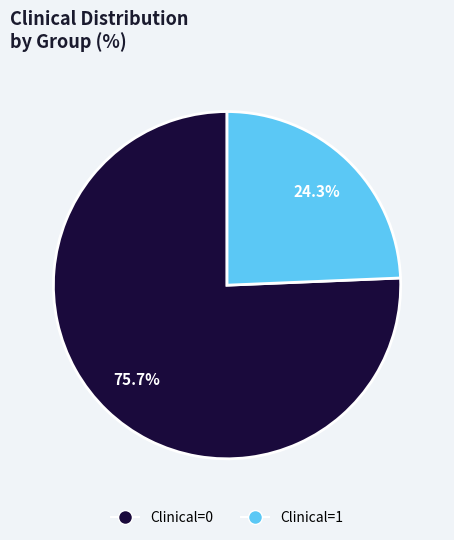

Does Clinical=1 account for over 50% of the chart?

No